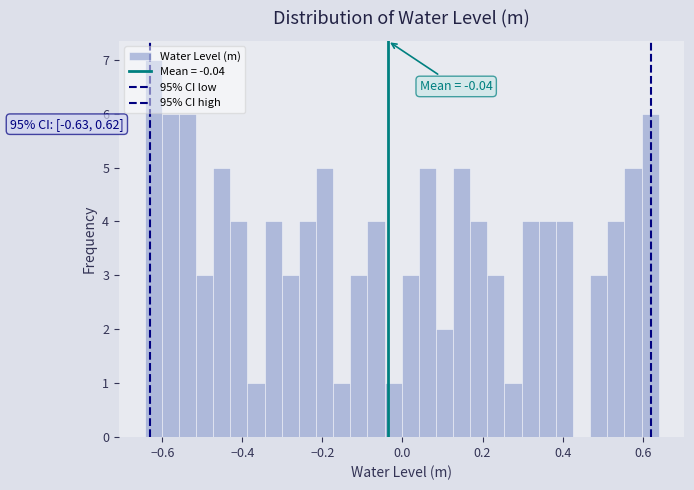

Around what value on the x-axis is the tallest bar? Give the approximate position of its centre, as read against the axis.

-0.62